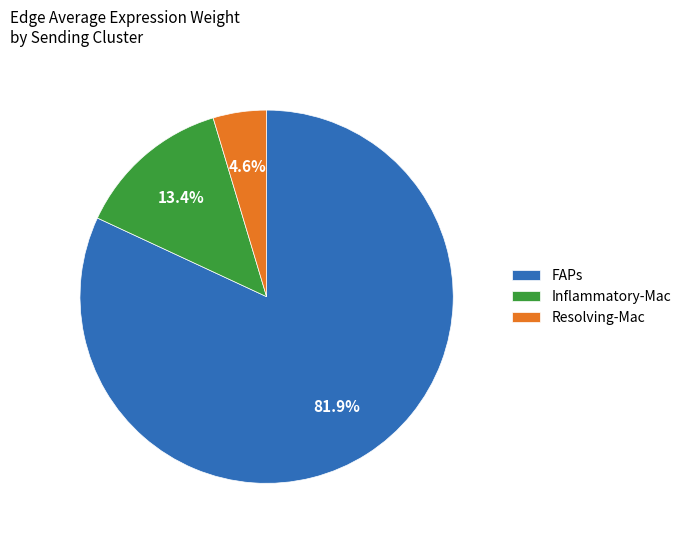

To the nearest percent, what is the combined percentage of Resolving-Mac and Inflammatory-Mac?

18%